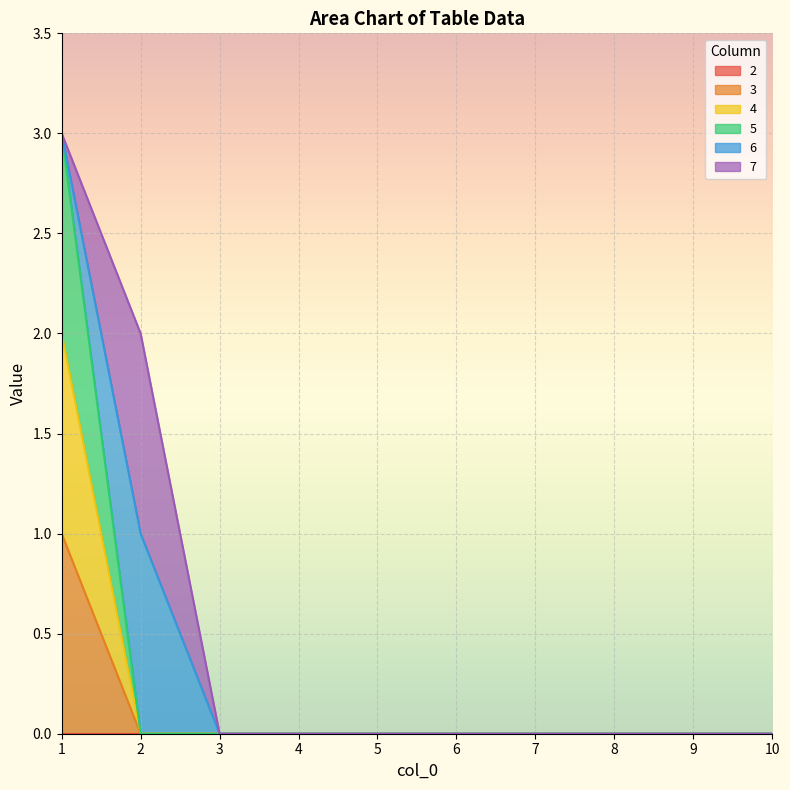

Between 8 and 10, which is larger?

8